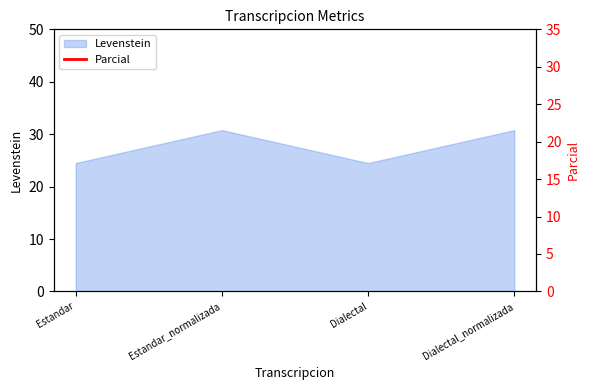

List the labels in order of value, largest first.

Estandar_normalizada, Dialectal_normalizada, Estandar, Dialectal